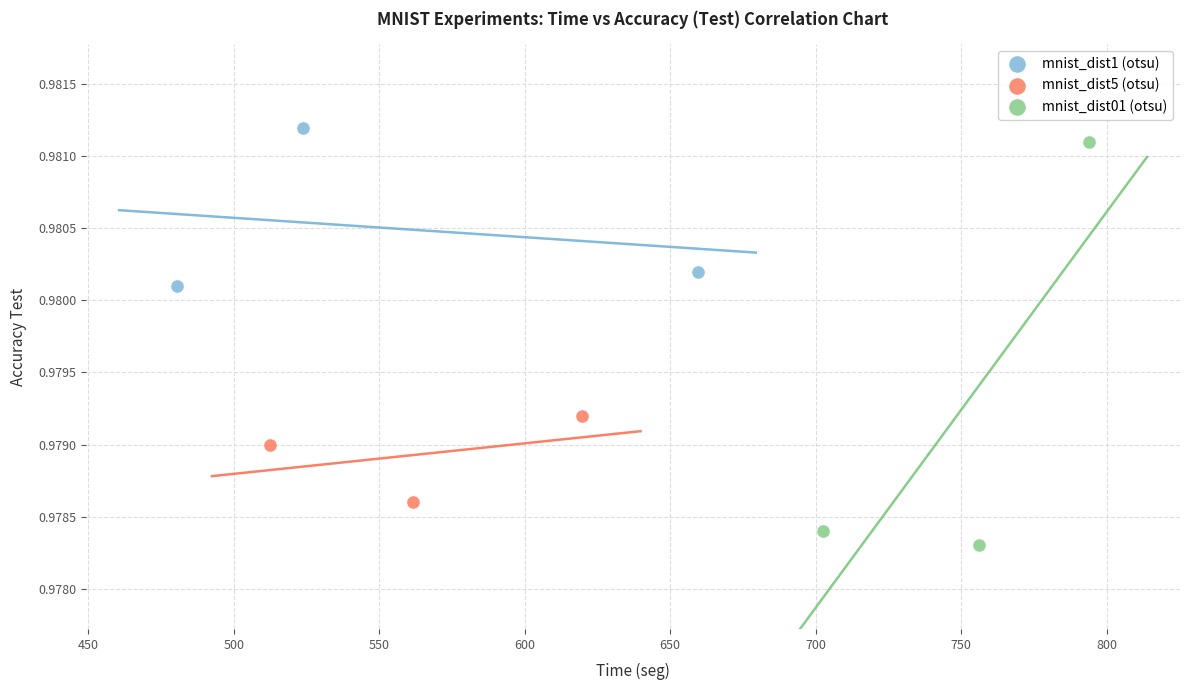

Which series reaches the minimum Y coordinate?

mnist_dist01 (otsu)